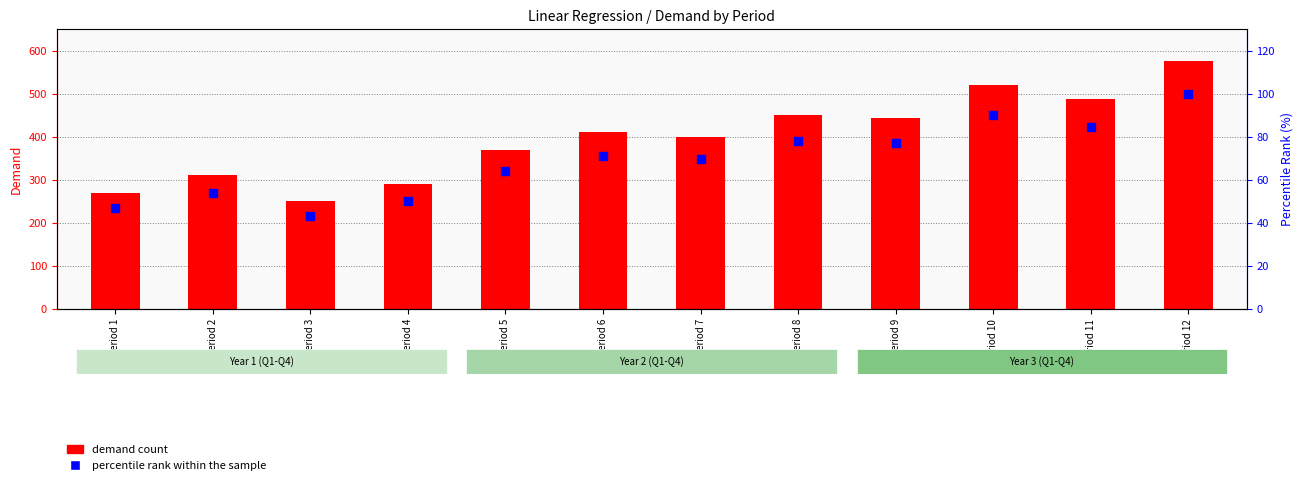

Which series reaches the minimum Y coordinate?

percentile rank within the sample